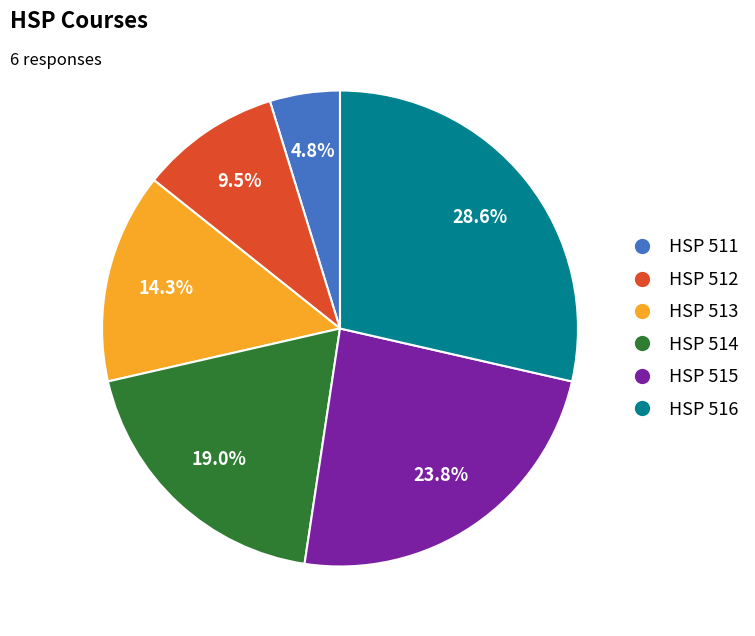

Is there a majority slice in this chart?

No